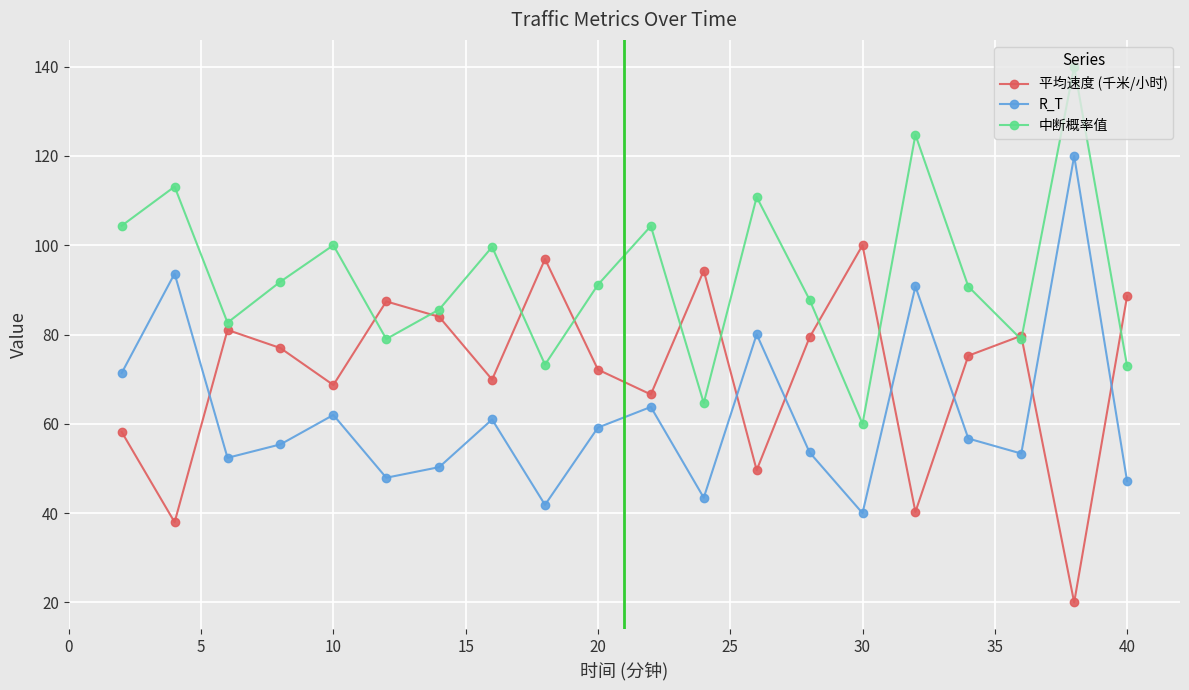

In 中断概率值, how many points are lower than both neighbors (excluding endpoints)?

6